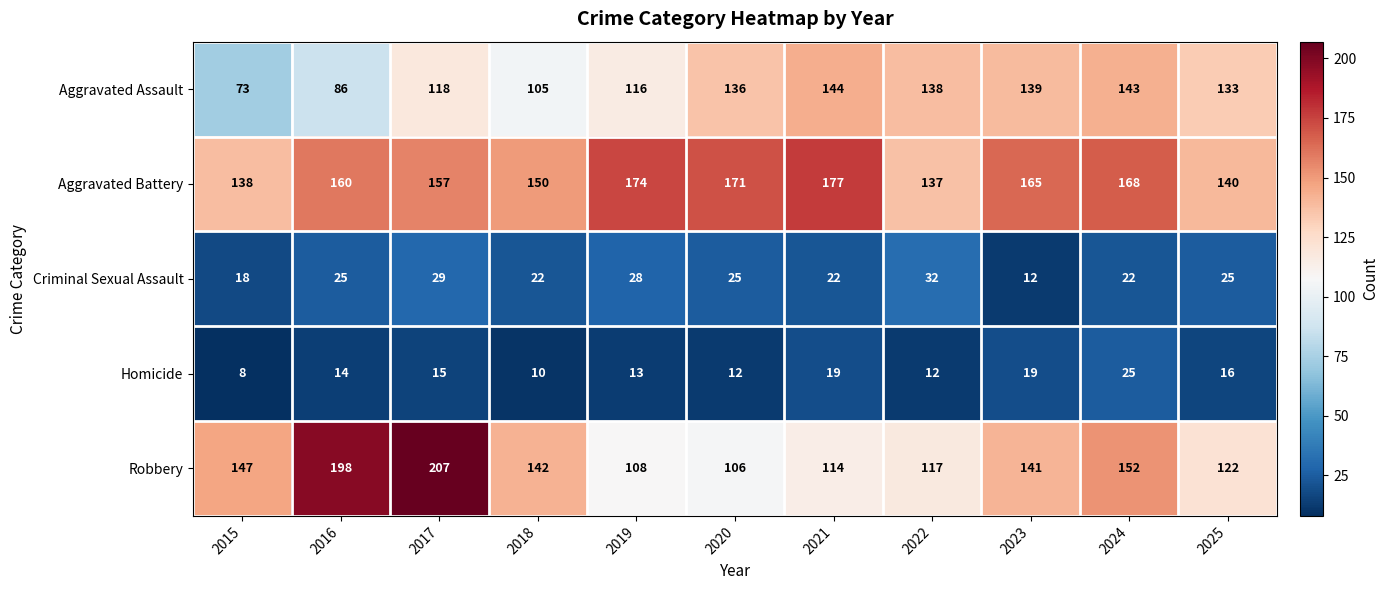

The value of Robbery at 2025 is 32. True or false?

False